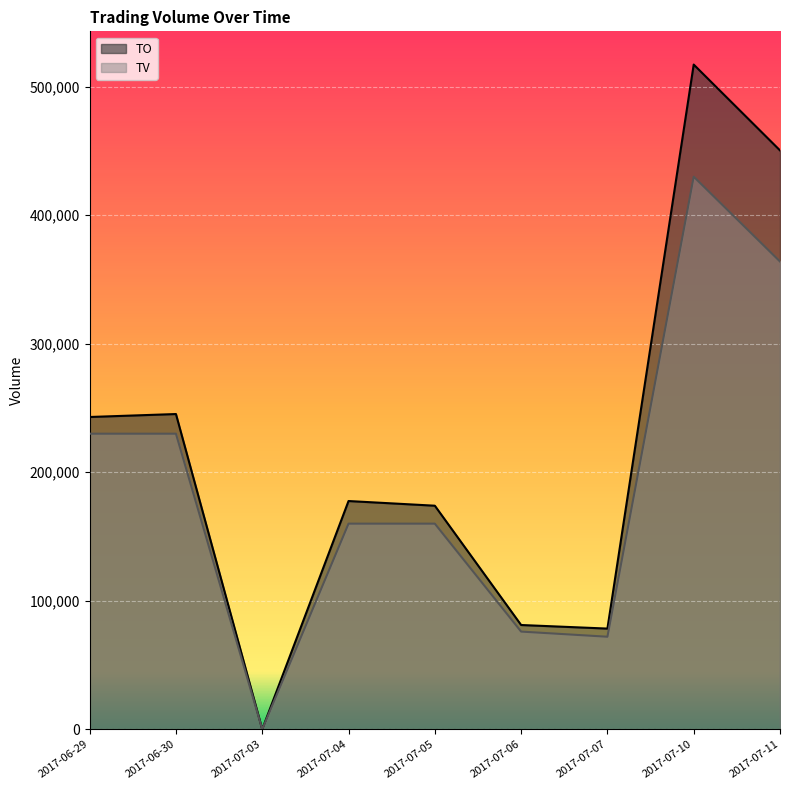

Which series changed the most between 2017-07-04 and 2017-07-11?

TO